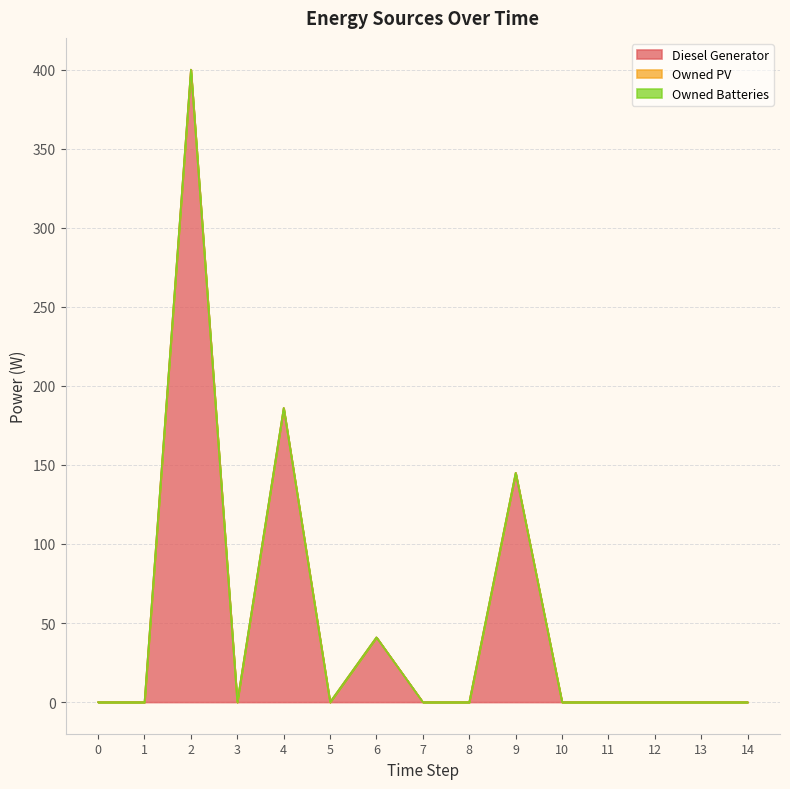

Which series has the largest range (max minus min)?

Diesel Generator